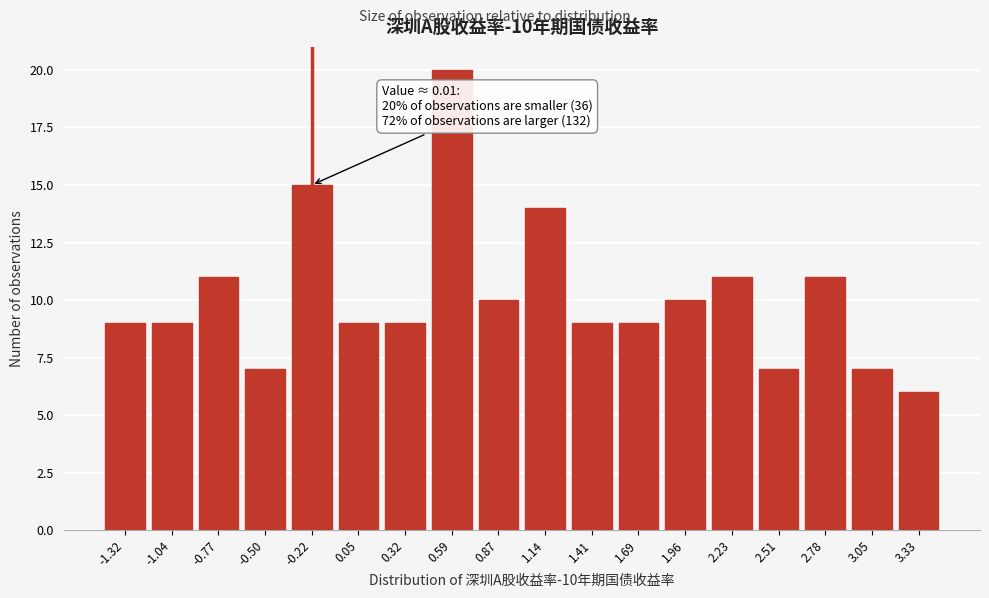

Reading right to left, transcribe all the data shown in this chart.

6	7	11	7	11	10	9	9	14	10	20	9	9	15	7	11	9	9